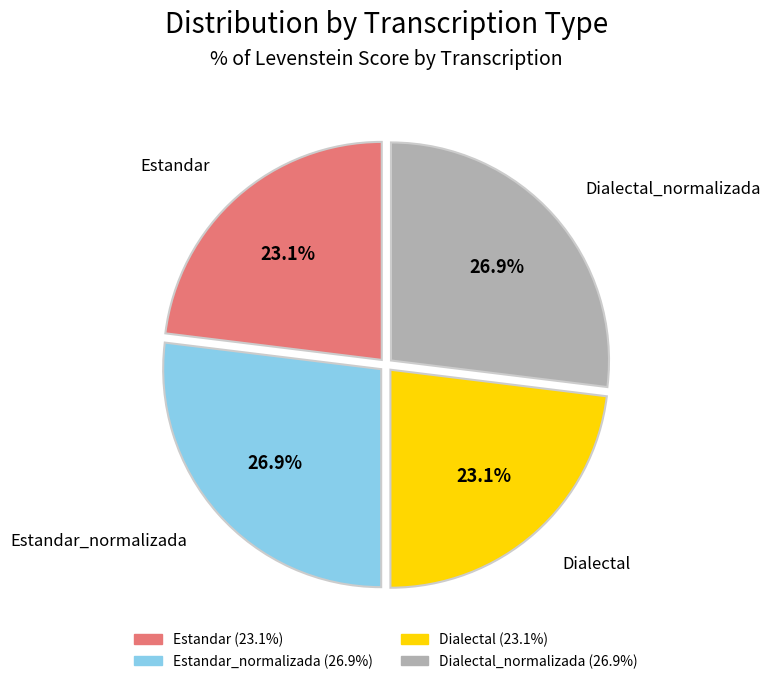

Does any single category account for the majority?

No